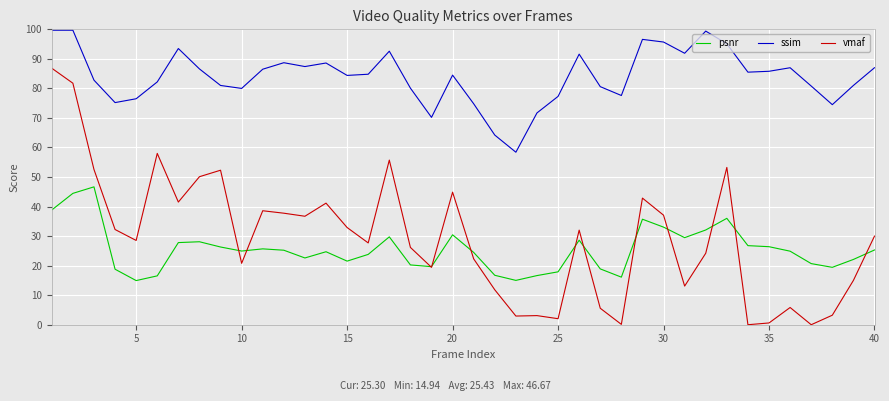

Which series has the largest total across all categories?

ssim